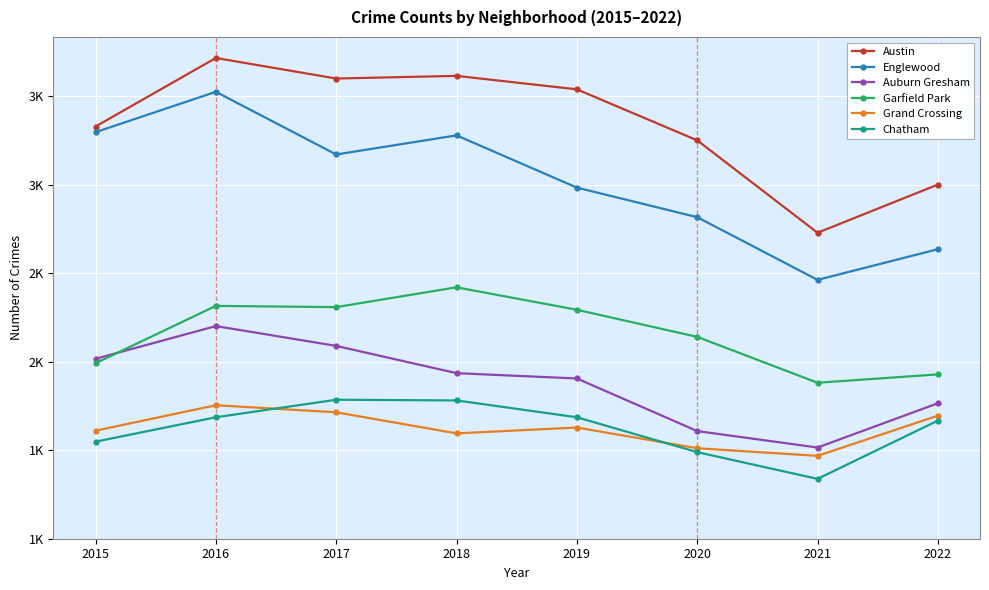

At 2020, list the series in order from smallest to largest.

Chatham, Grand Crossing, Auburn Gresham, Garfield Park, Englewood, Austin